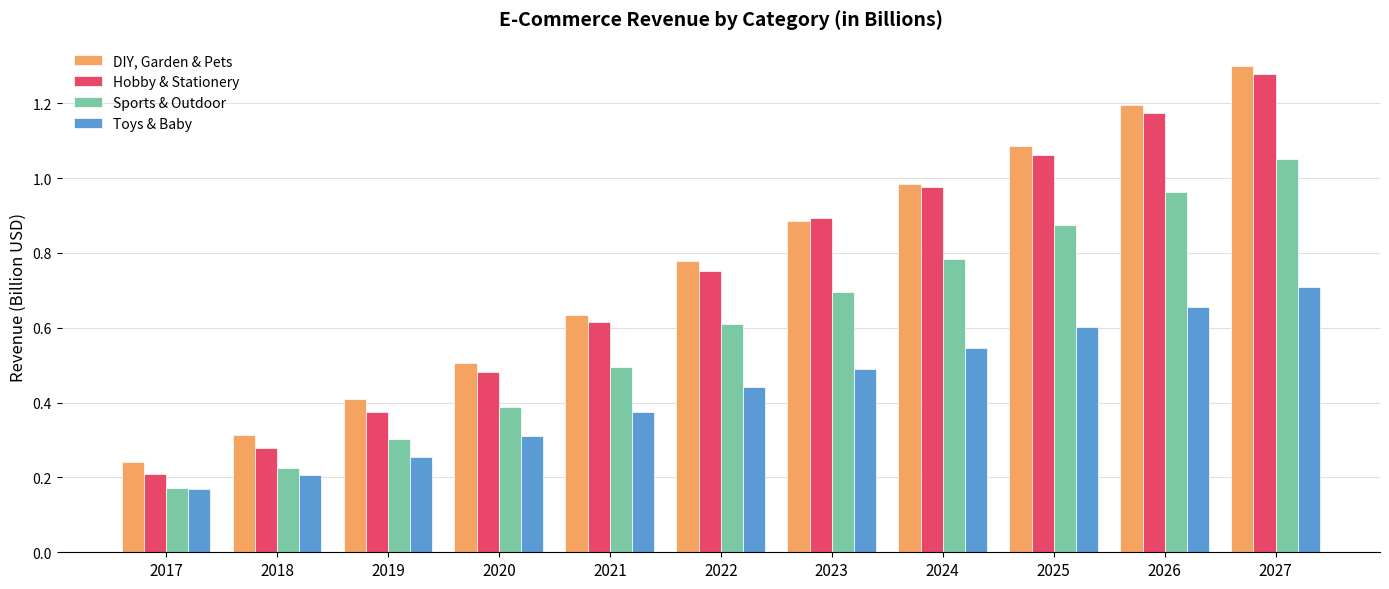

List the series in order of their peak value, highest first.

DIY, Garden & Pets, Hobby & Stationery, Sports & Outdoor, Toys & Baby